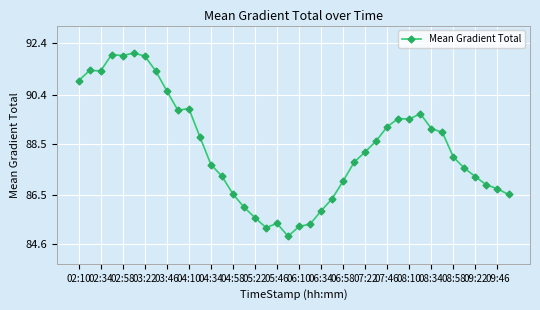

What is the difference between the maximum and minimum values?

7.1